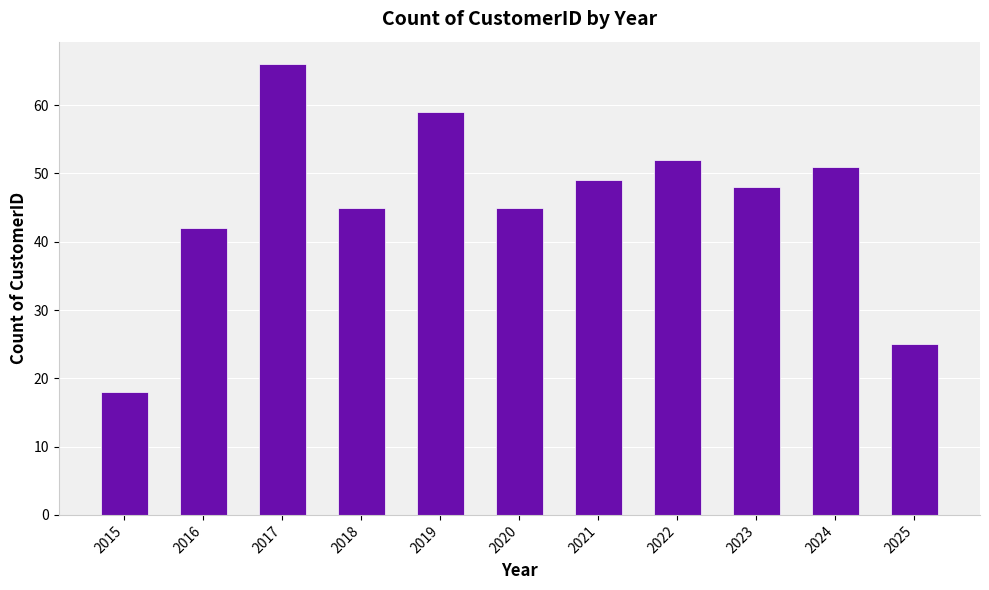

Which label corresponds to the smallest value in the chart?

2015